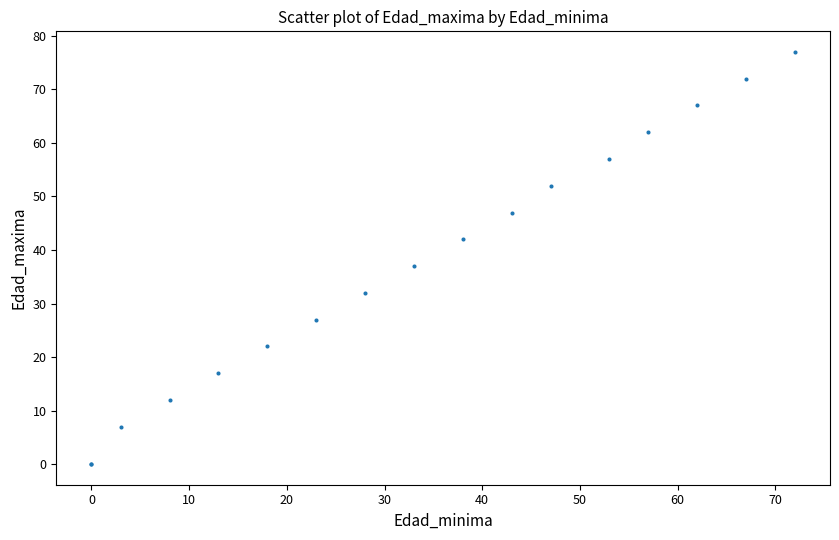

What Y value in the scatter plot is closest to 38?

37